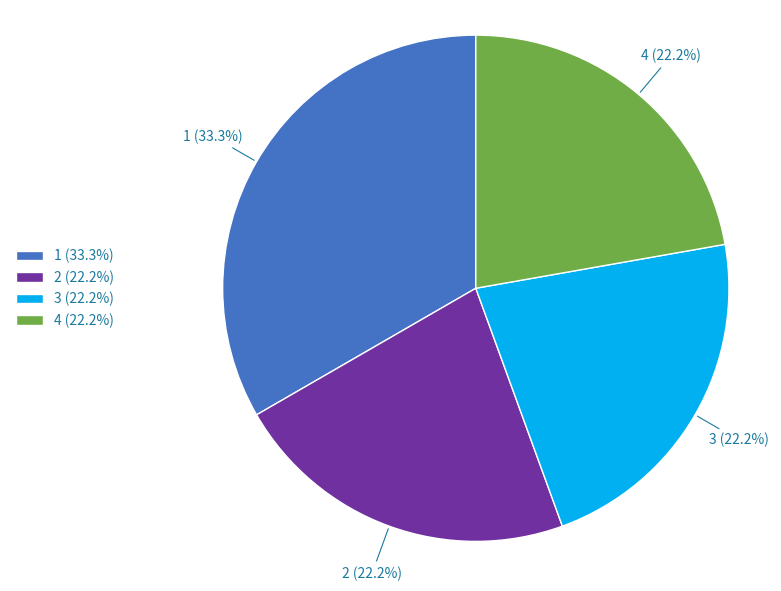

How much of the chart is everything except 4?

77.8%